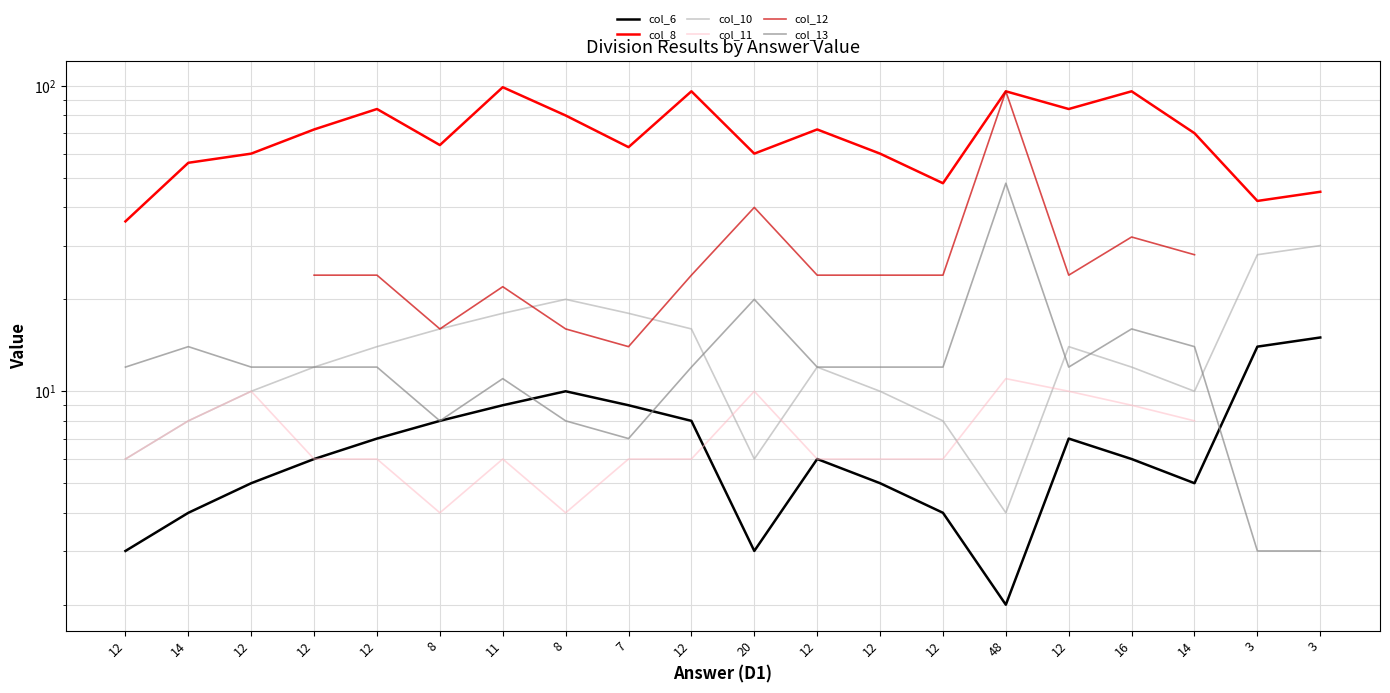

True or false: col_12 has more than 0 interior local peaks.

True